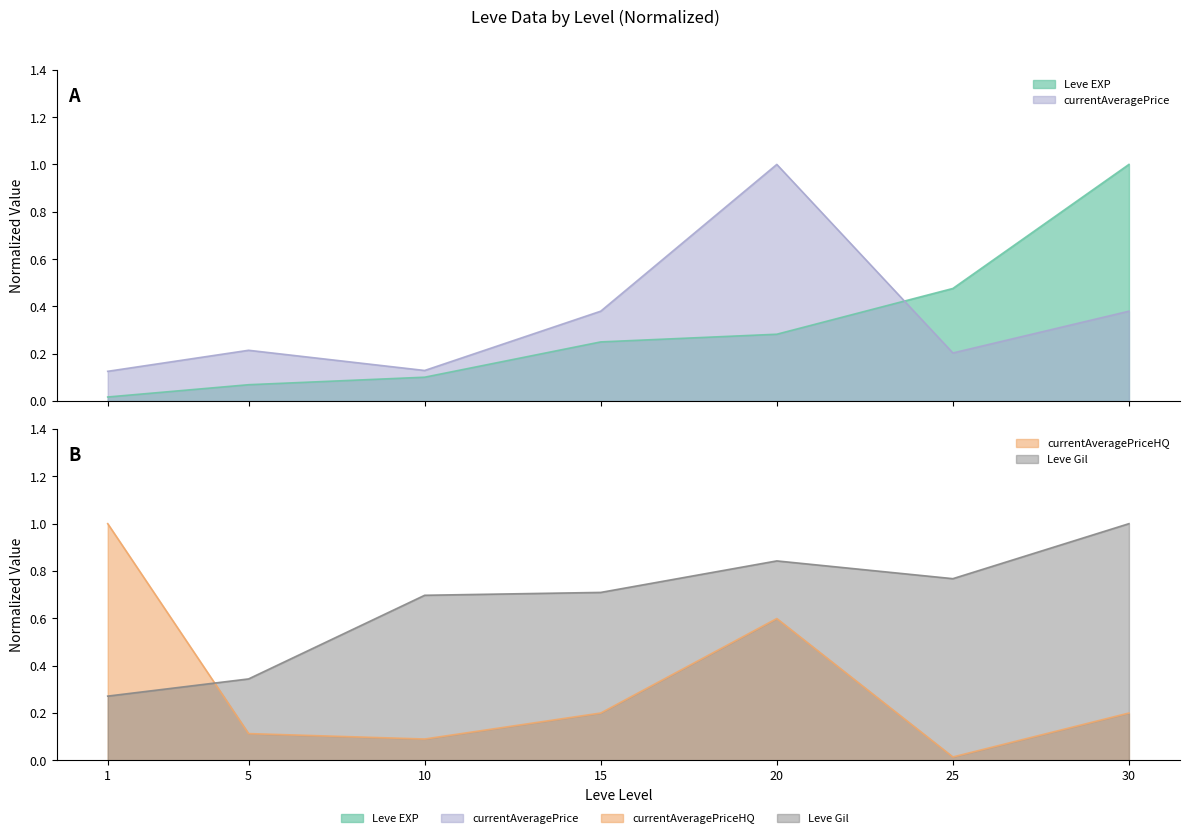

In currentAveragePrice, how many points are higher than both neighbors (excluding endpoints)?

2